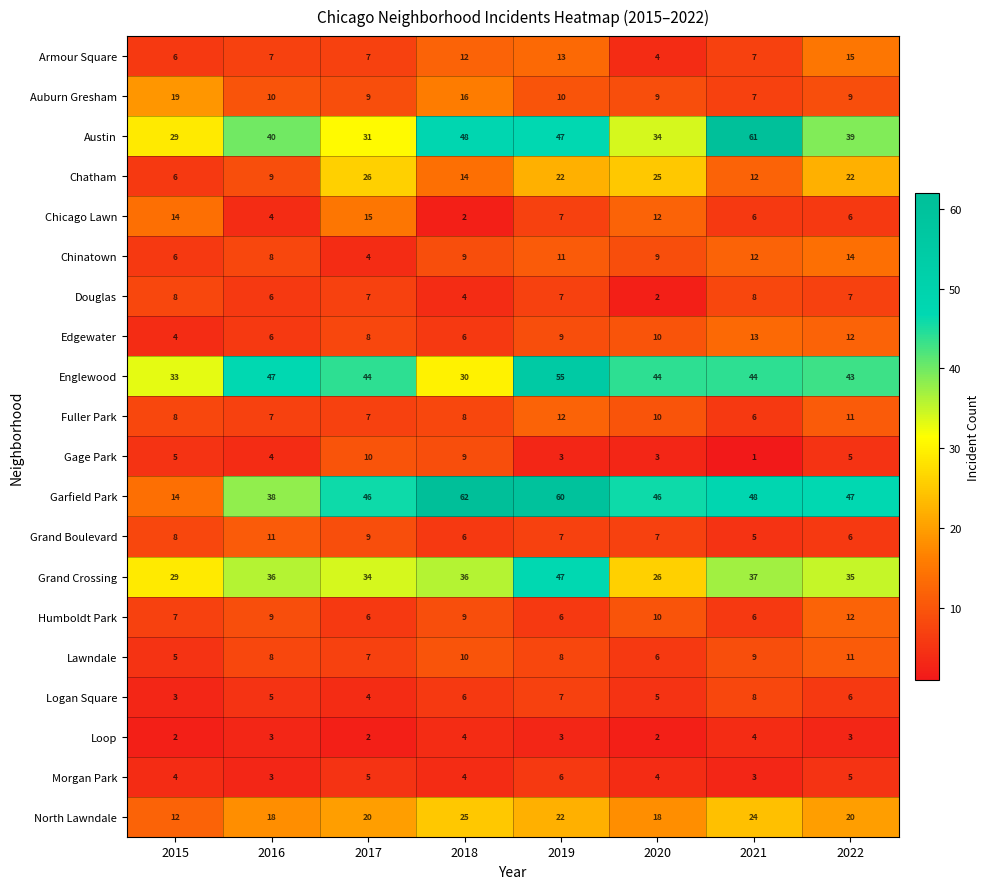

What is the difference between the second highest and second lowest values in the Logan Square series?

3